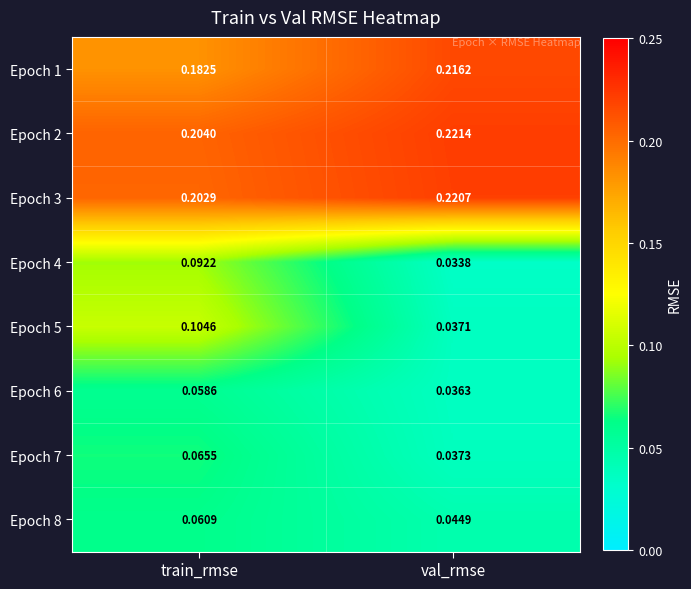

Which series changed the most between train_rmse and val_rmse?

Epoch 5